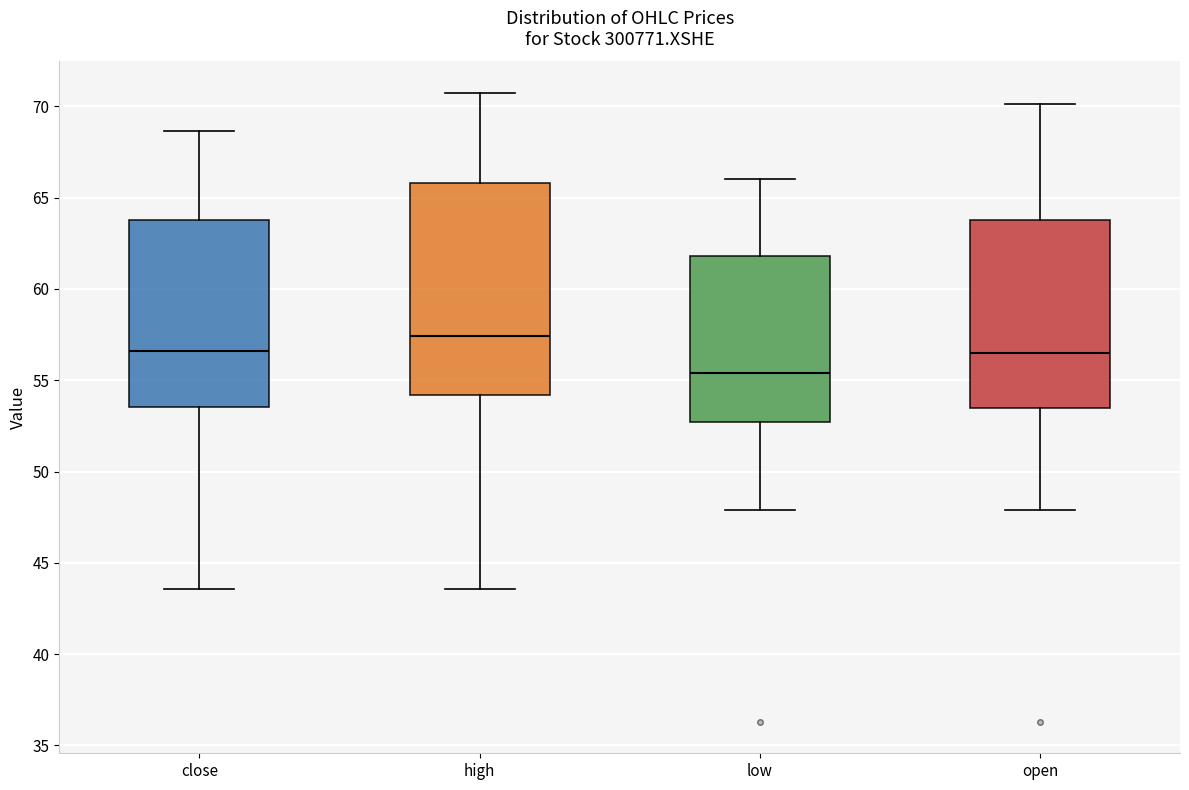

Which box is the tallest, from its lower edge to its upper edge?

high